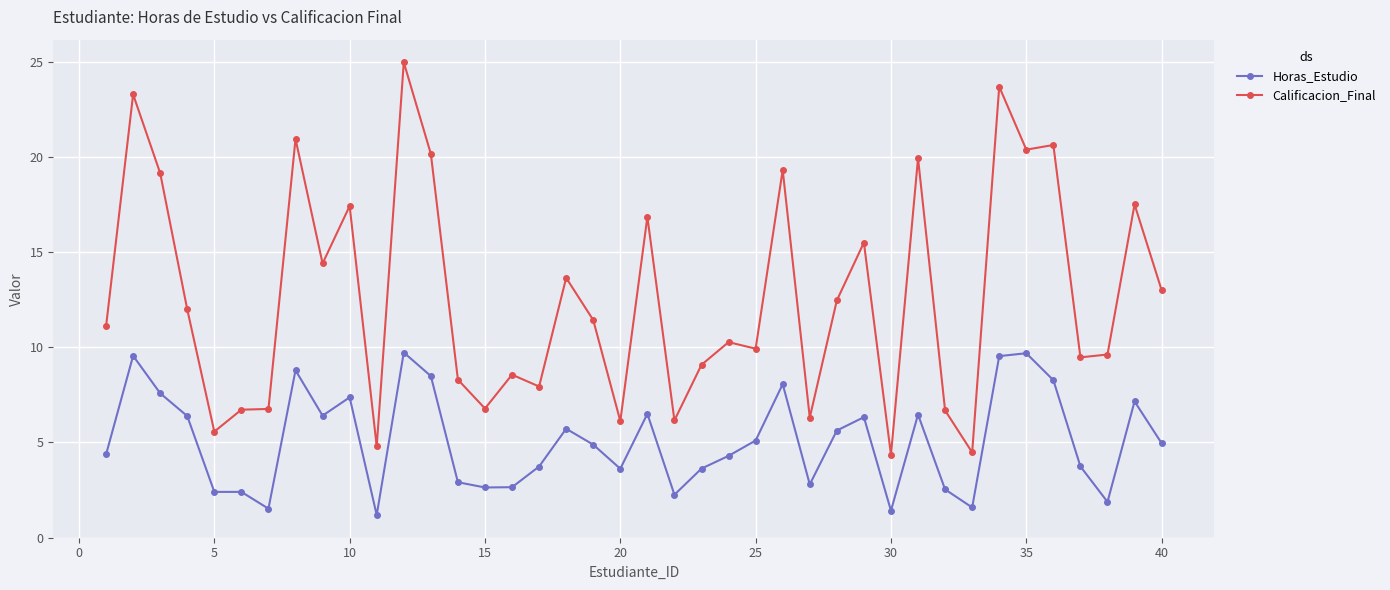

True or false: Horas_Estudio and Calificacion_Final cross at least once.

False